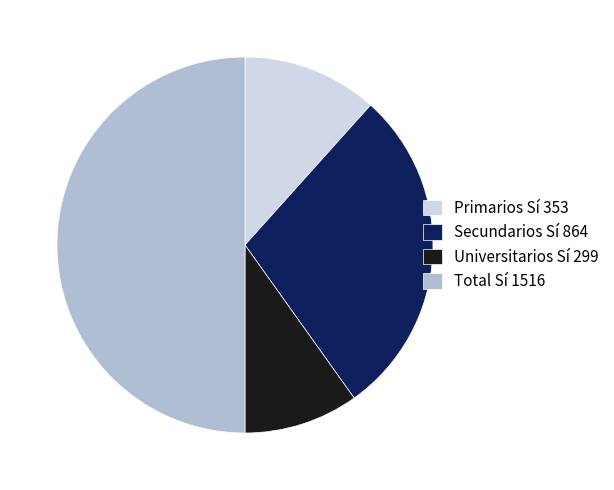

Which category has the smallest portion of the pie?

Universitarios Sí